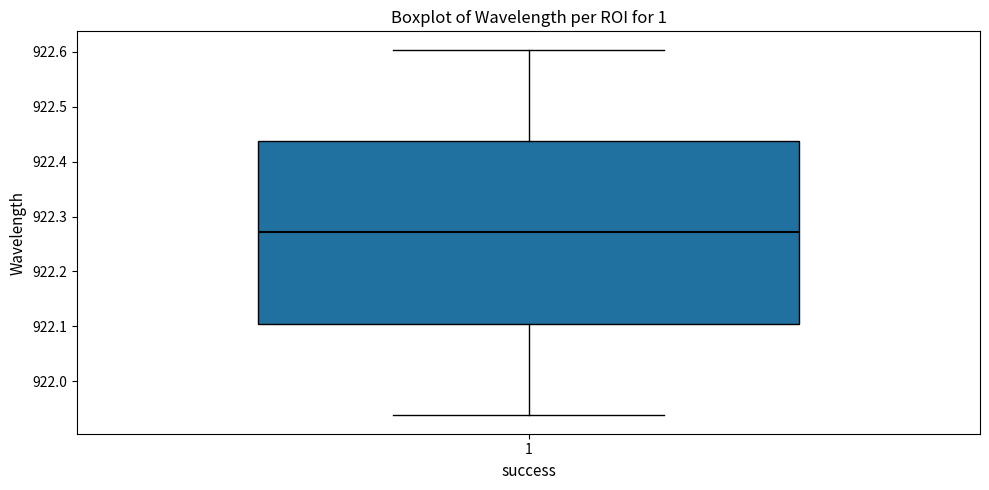

Read this box plot against the y-axis: the position of the median line, the range covered by the box, and the ends of both whiskers. The values are not printed on the chart, so give them approximately, as read against the axis.

median 922.27, box 922.10 to 922.44, whiskers 921.94 to 922.60